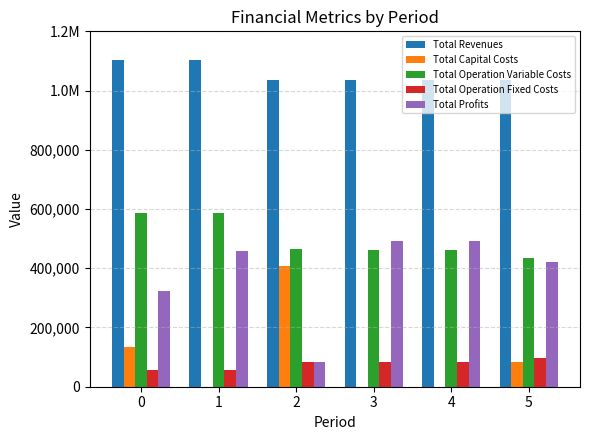

What are all the series names shown in the legend?

Total Revenues, Total Capital Costs, Total Operation Variable Costs, Total Operation Fixed Costs, Total Profits